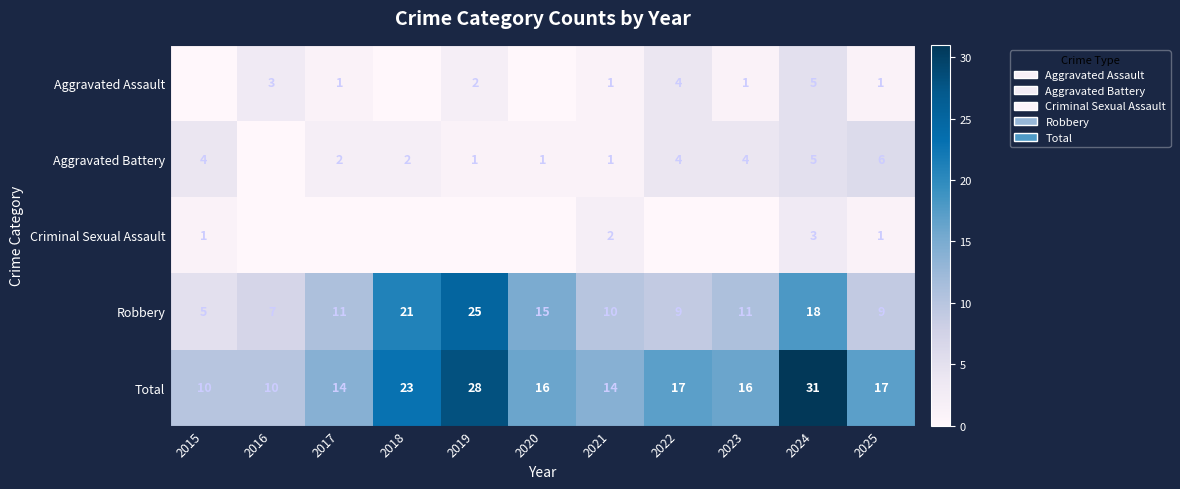

What is the sum of all Robbery values?

141